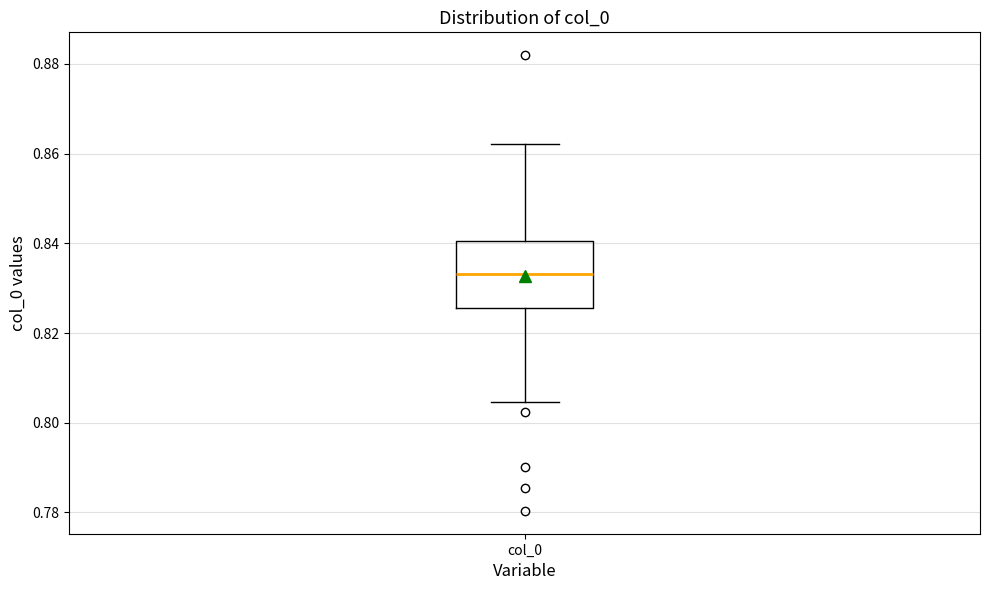

Where is the upper edge of the box for col_0 on the y-axis? The values are not printed on the chart, so give them approximately, as read against the axis.

0.840